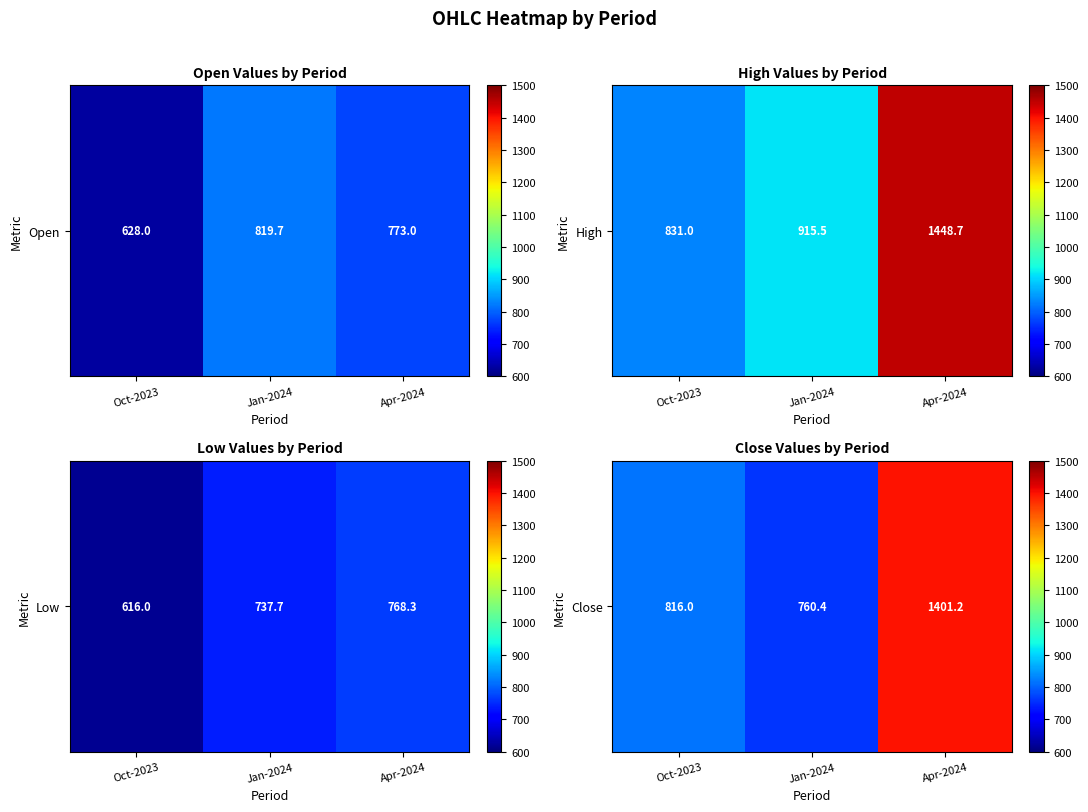

Which has a higher value, Jan-2024 or Oct-2023?

Oct-2023